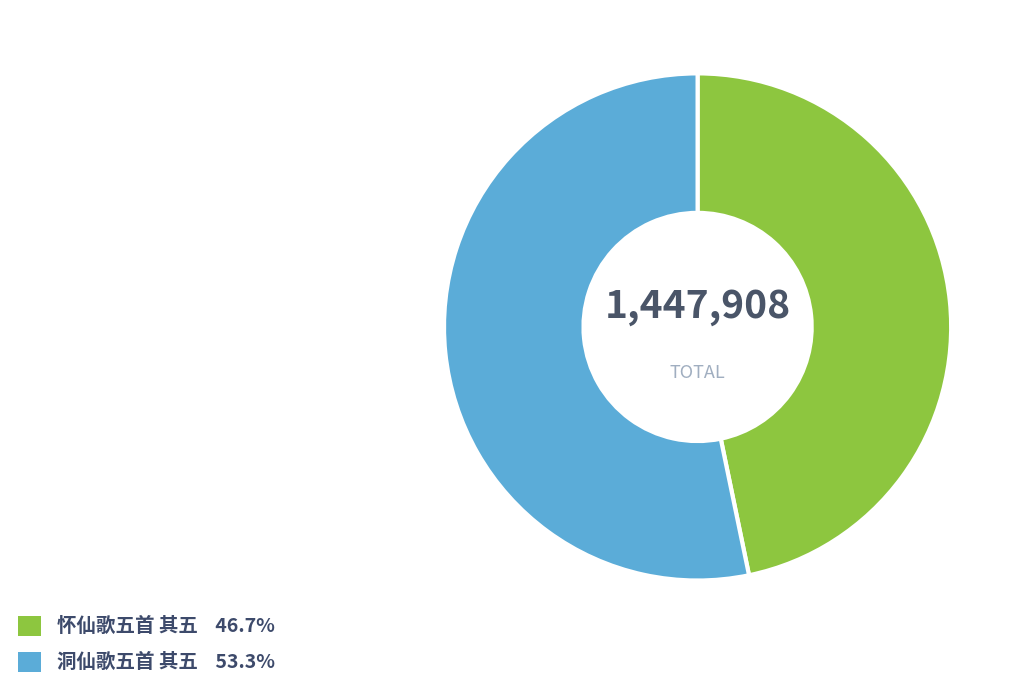

Is the sum of 怀仙歌五首 其五 and 洞仙歌五首 其五 greater than half?

Yes